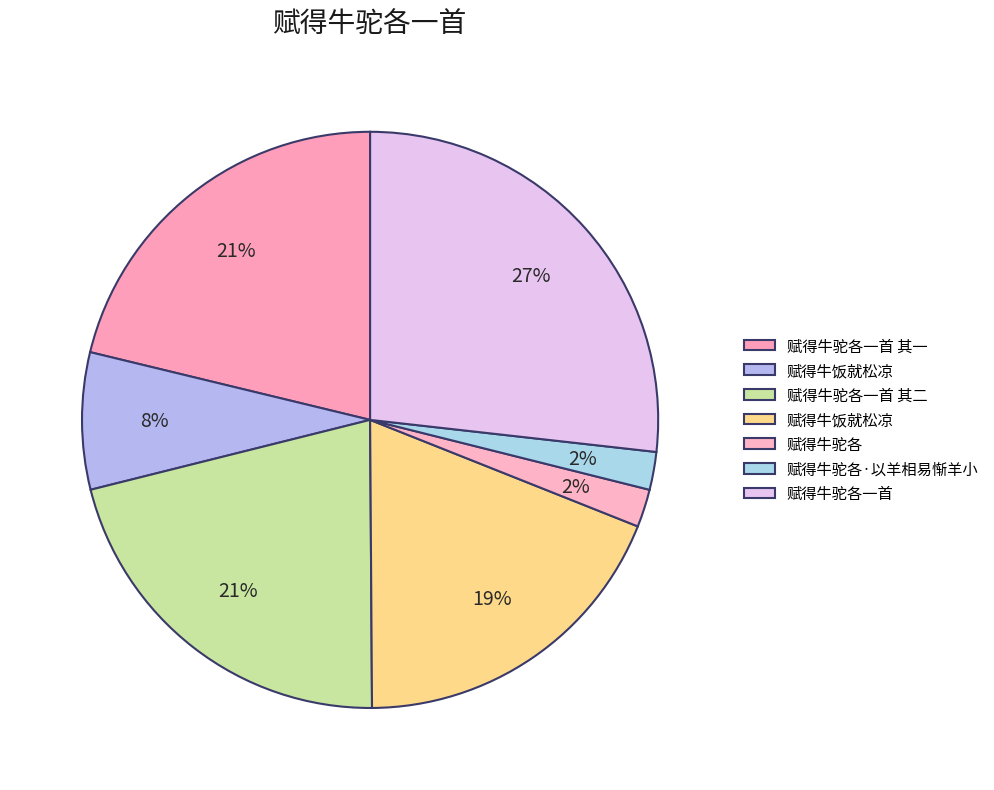

To the nearest percent, what is the average slice percentage?

14%